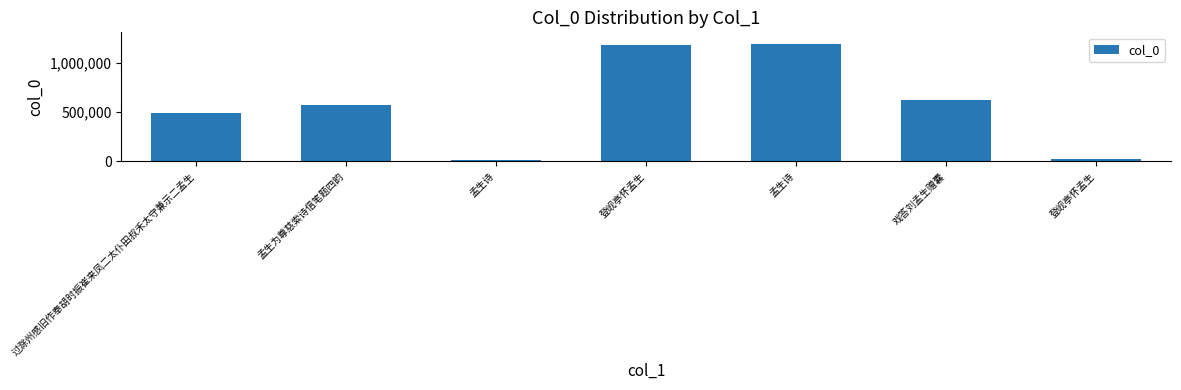

What is the label of the 1st bar from the right?

登岘亭怀孟生